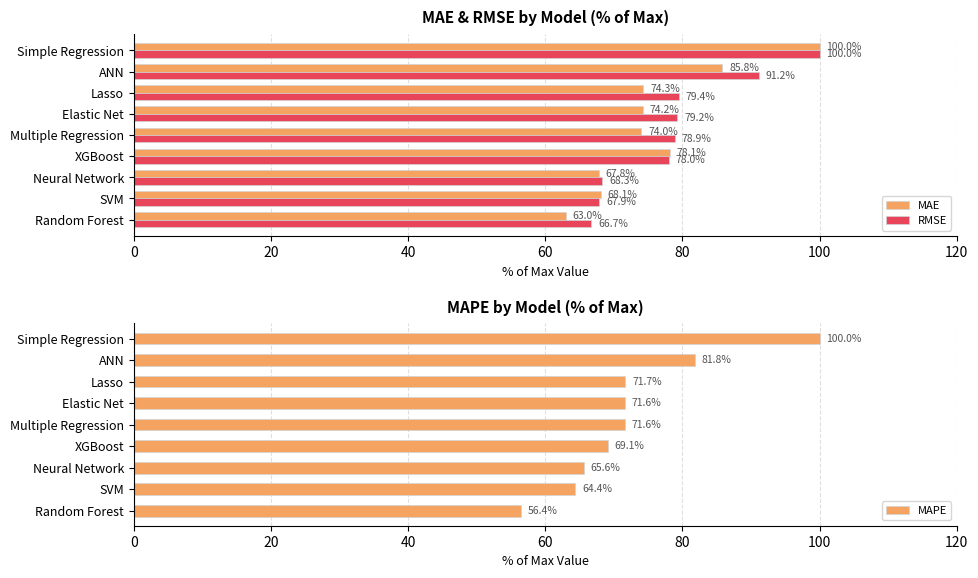

What is the value of the MAE bar at the 1st from the left?

63.0